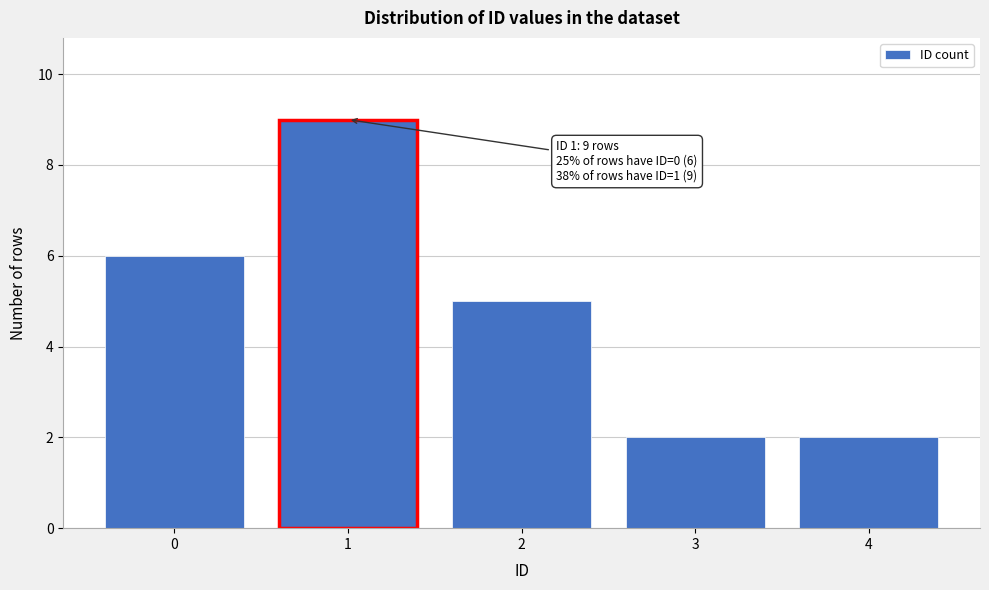

Reading left to right, extract all data points from this chart.

0=6	1=9	2=5	3=2	4=2